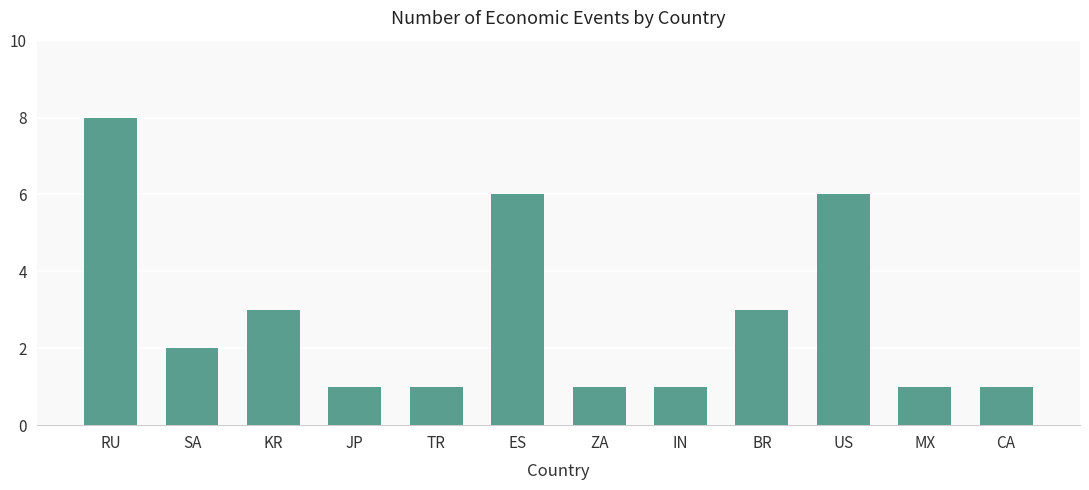

Count the values in the range 1 to 6.

11